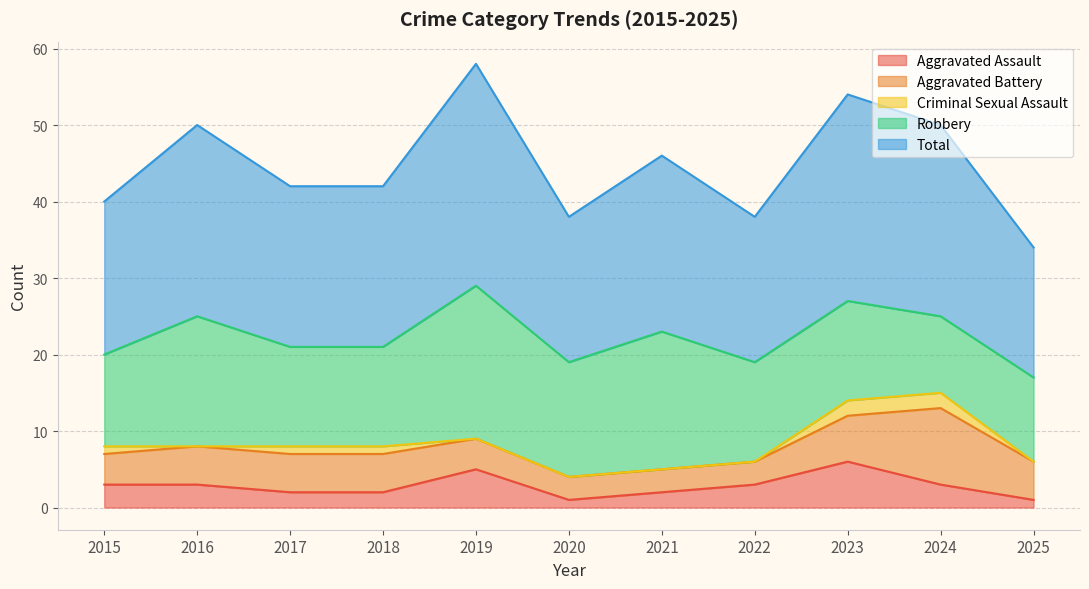

True or false: Aggravated Assault has a value of 5 at 2019.

True